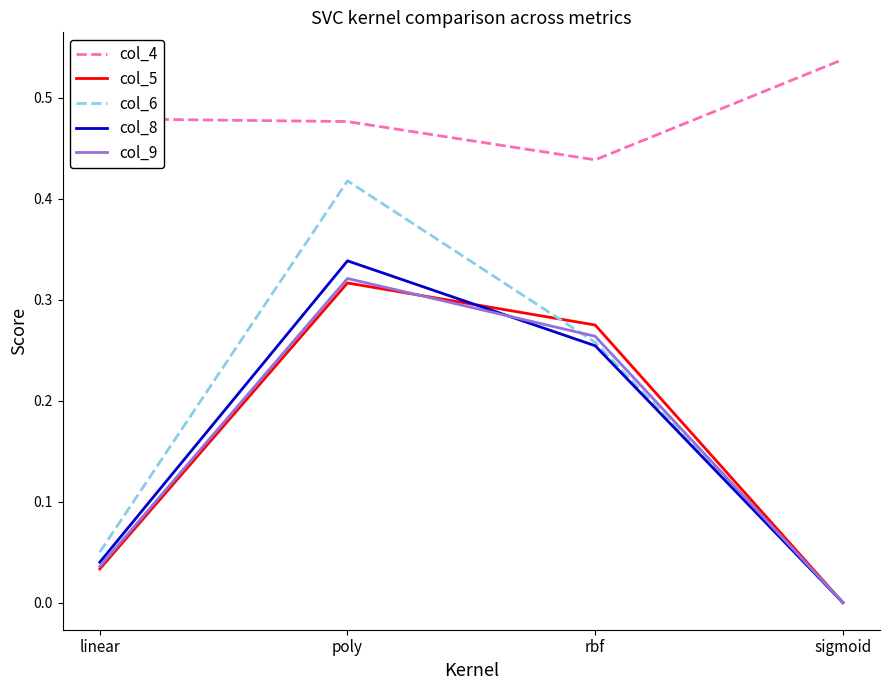

True or false: col_4 and col_8 intersect in this chart.

False